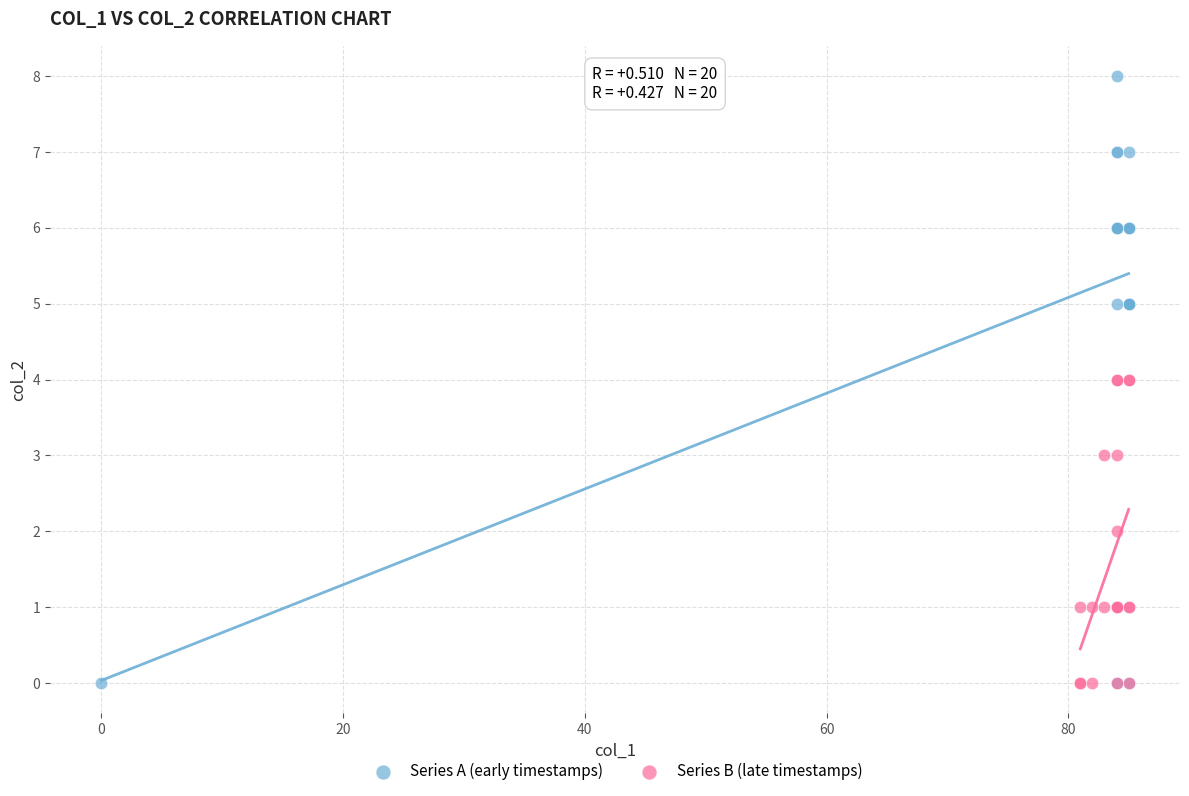

Which series reaches the maximum Y coordinate?

Series A (early timestamps)